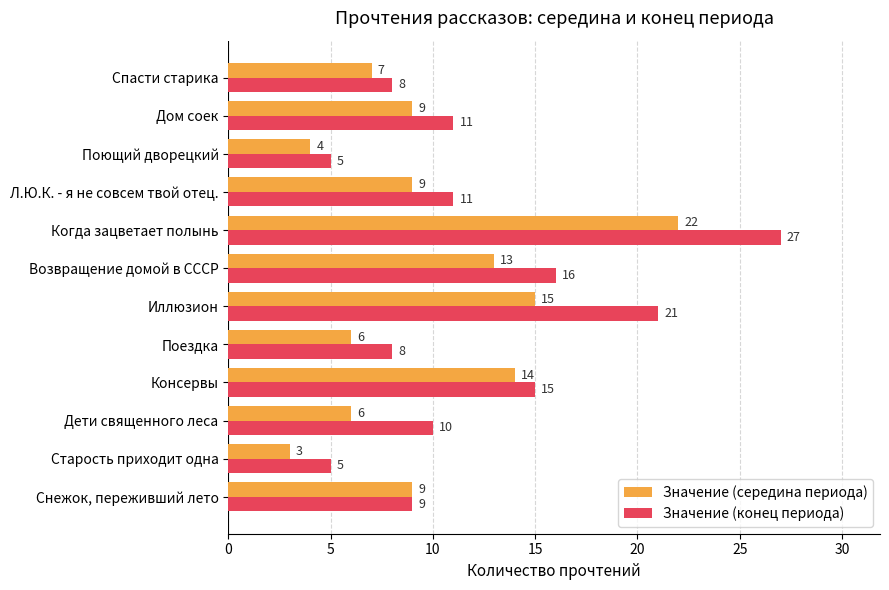

What is the difference between the Значение (середина периода) values at Старость приходит одна and Л.Ю.К. - я не совсем твой отец.?

6